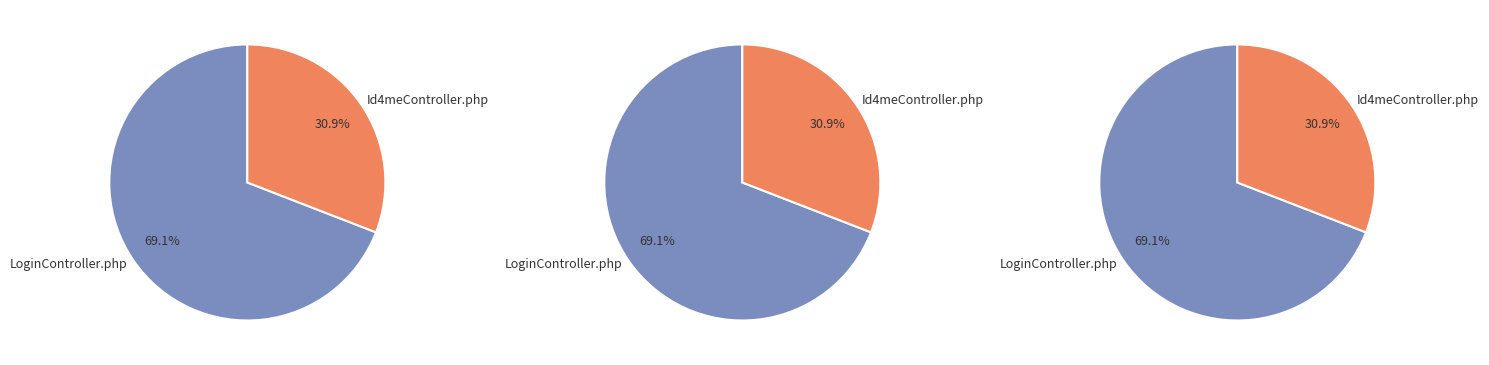

Which category has the biggest portion of the pie?

LoginController.php